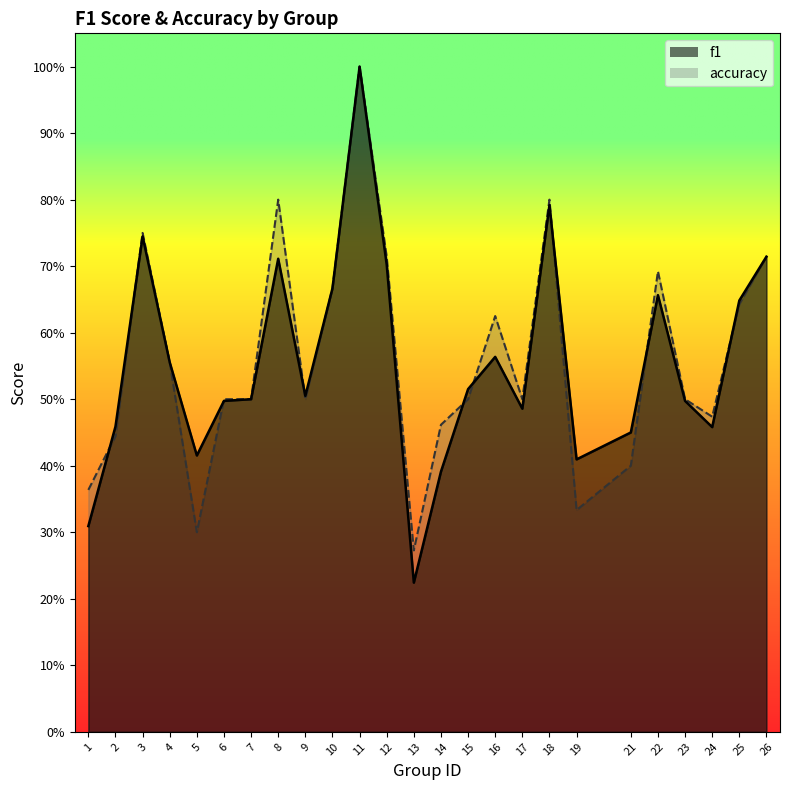

Where do accuracy and f1 first cross each other?

1 and 2